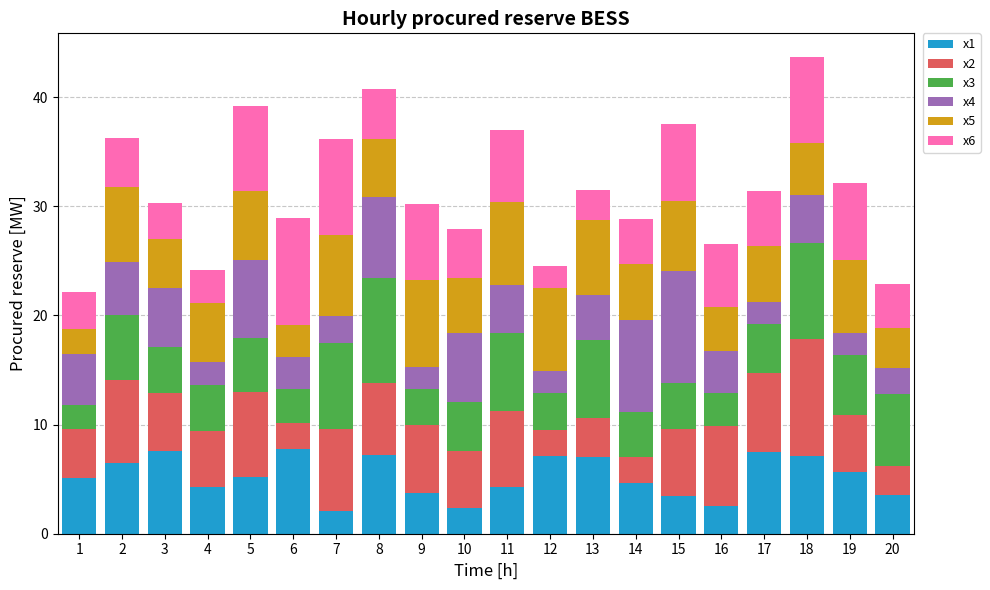

What is the sum of all x1 values?

104.8